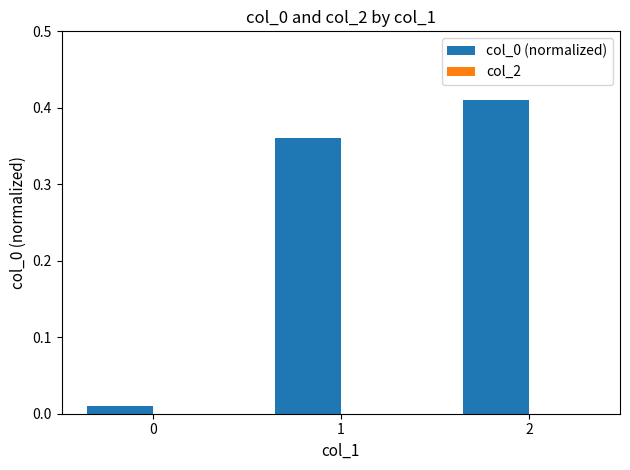

What is the sum of the values at 2 and 1?

0.8